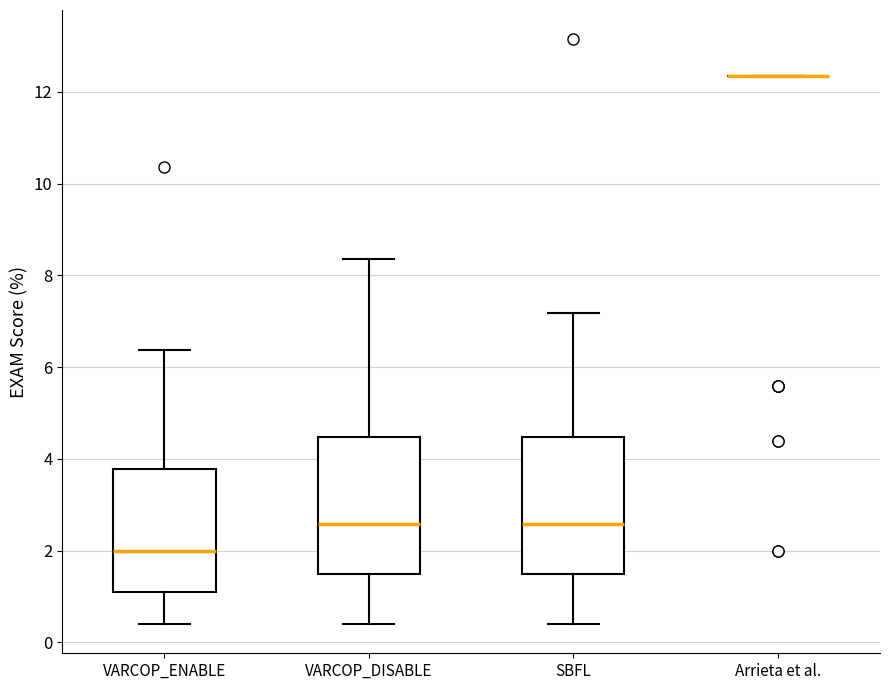

Where does the lower whisker of the box for VARCOP_ENABLE end on the y-axis? The values are not printed on the chart, so give them approximately, as read against the axis.

0.4